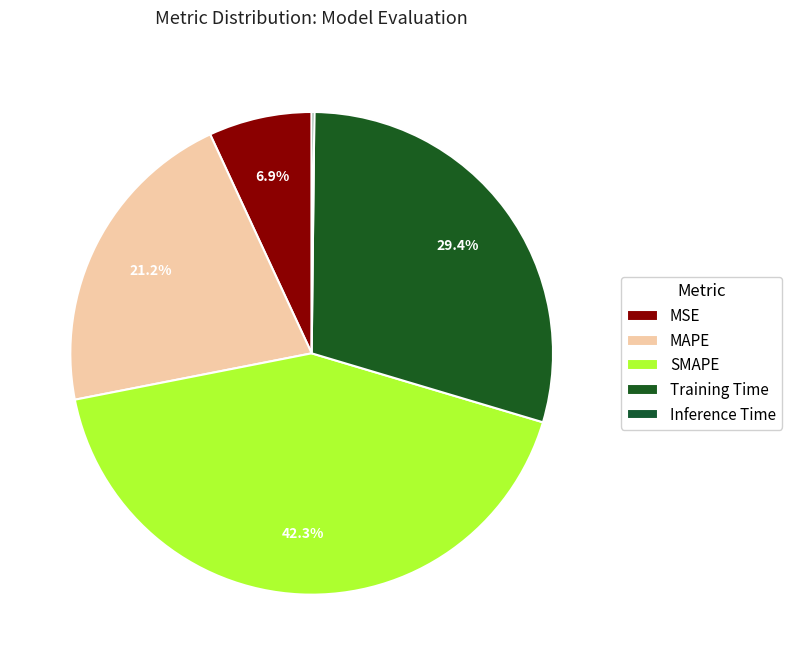

How many slices are in this pie chart?

5